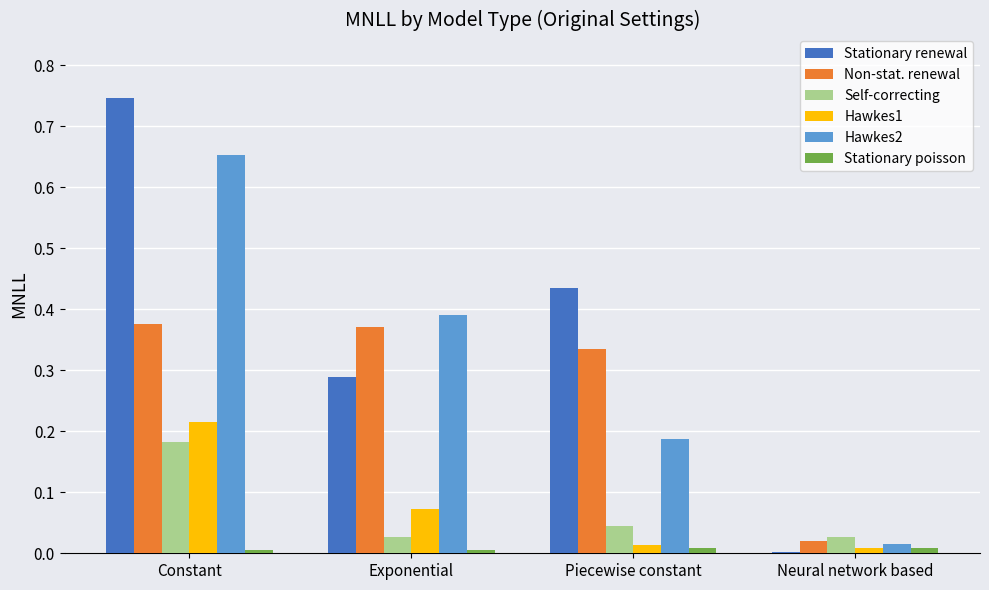

At which category does the chart reach its peak across all series?

Constant